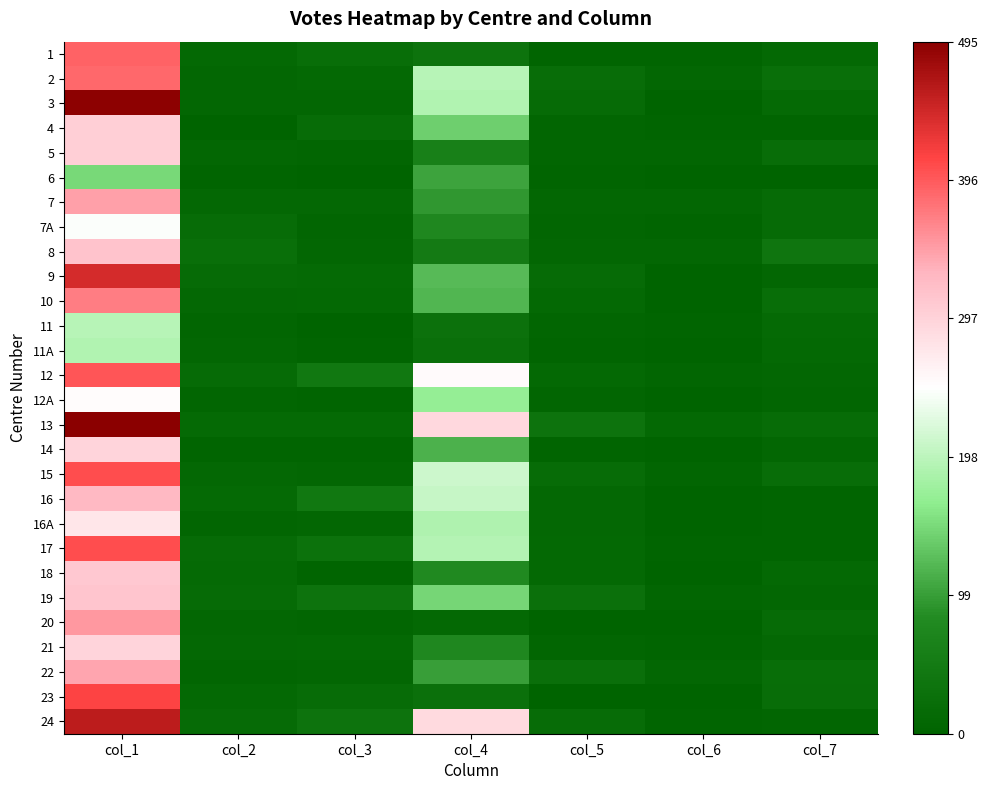

Between col_6 and col_7, which series saw the biggest shift?

8